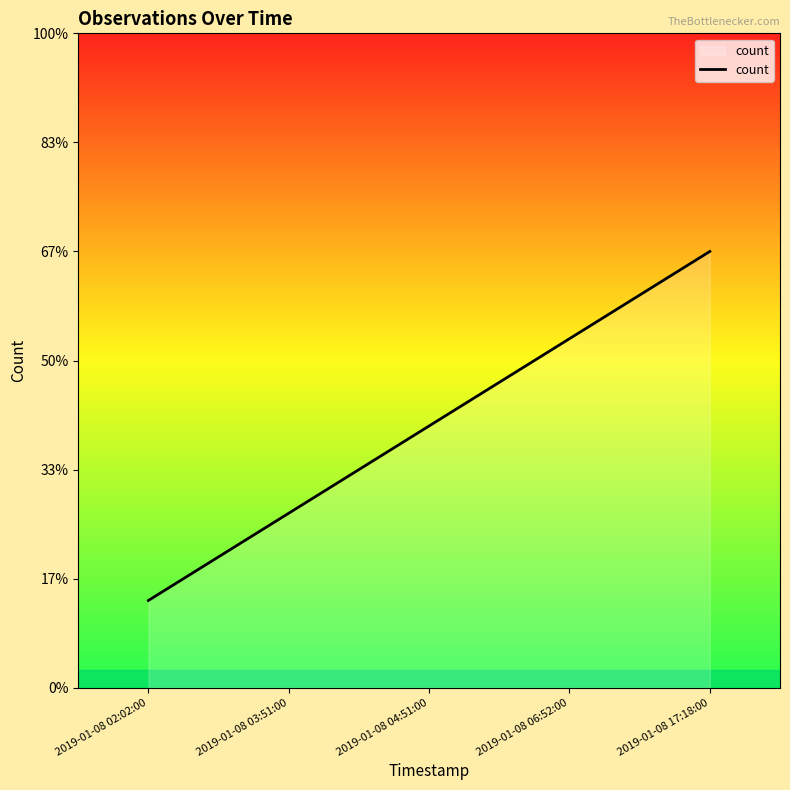

True or false: the data has more than 2 interior local peaks.

False